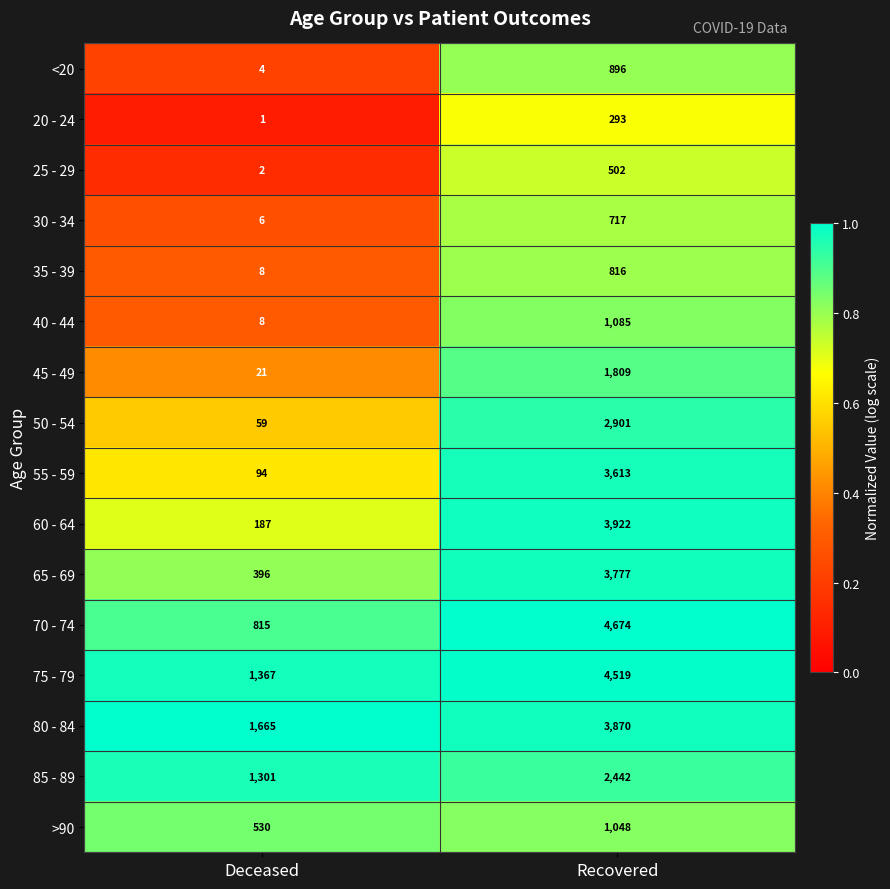

What is the difference between the highest and lowest values at Recovered?

4381